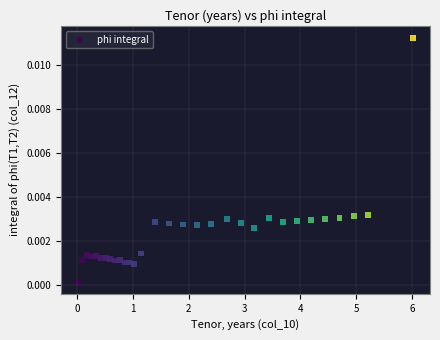

What is the range of X values (max minus min)?

6.0